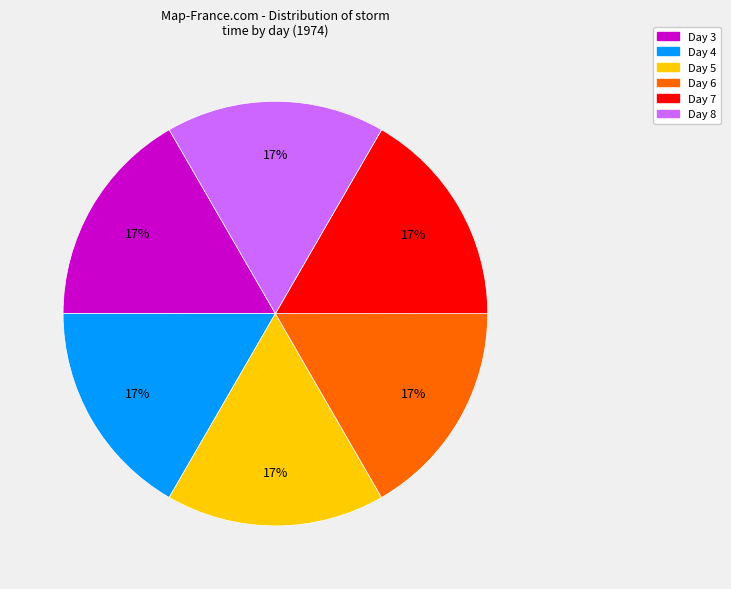

Count the number of slices in the pie.

6